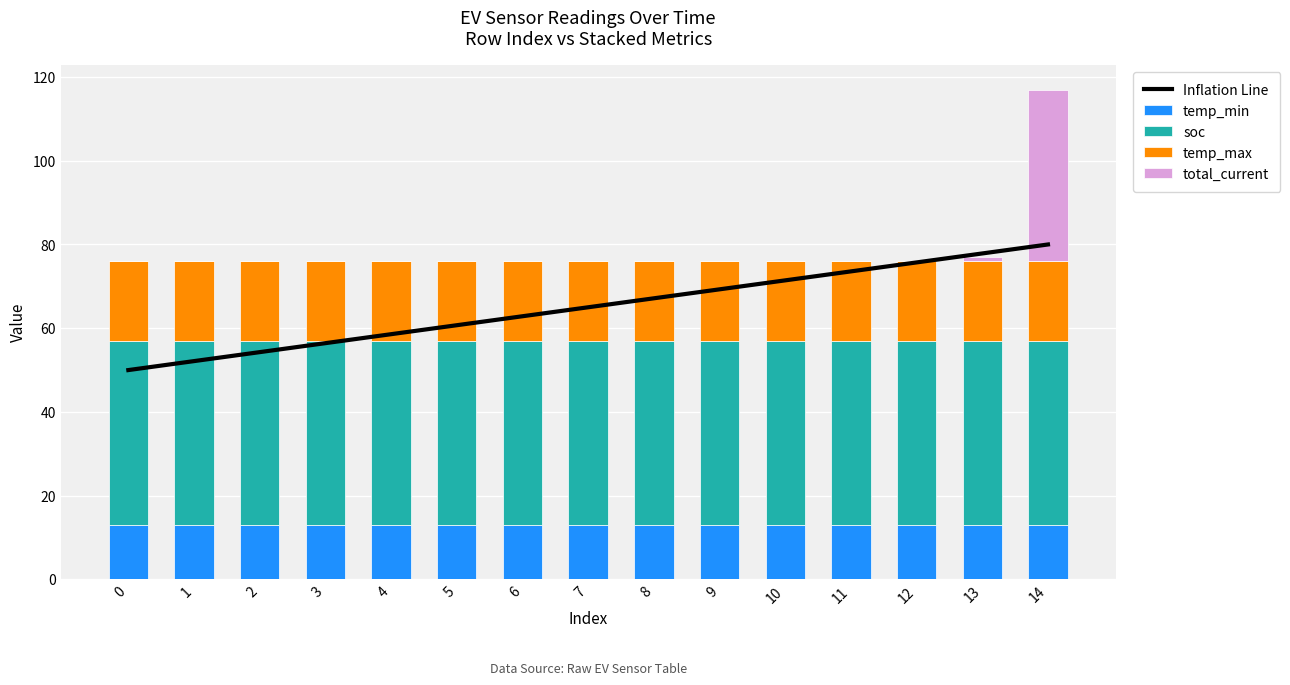

Reading left to right, extract all data points from this chart.

Inflation Line: 0=50.0	1=52.1	2=54.3	3=56.4	4=58.6	5=60.7	6=62.9	7=65.0	8=67.1	9=69.3	10=71.4	11=73.6	12=75.7	13=77.9	14=80.0
temp_min: 0=13.0	1=13.0	2=13.0	3=13.0	4=13.0	5=13.0	6=13.0	7=13.0	8=13.0	9=13.0	10=13.0	11=13.0	12=13.0	13=13.0	14=13.0
soc: 0=44.0	1=44.0	2=44.0	3=44.0	4=44.0	5=44.0	6=44.0	7=44.0	8=44.0	9=44.0	10=44.0	11=44.0	12=44.0	13=44.0	14=44.0
temp_max: 0=19.0	1=19.0	2=19.0	3=19.0	4=19.0	5=19.0	6=19.0	7=19.0	8=19.0	9=19.0	10=19.0	11=19.0	12=19.0	13=19.0	14=19.0
total_current: 0=0.0	1=0.0	2=0.0	3=0.0	4=0.0	5=0.0	6=0.0	7=0.0	8=0.0	9=0.0	10=0.0	11=0.0	12=0.0	13=1.0	14=41.0